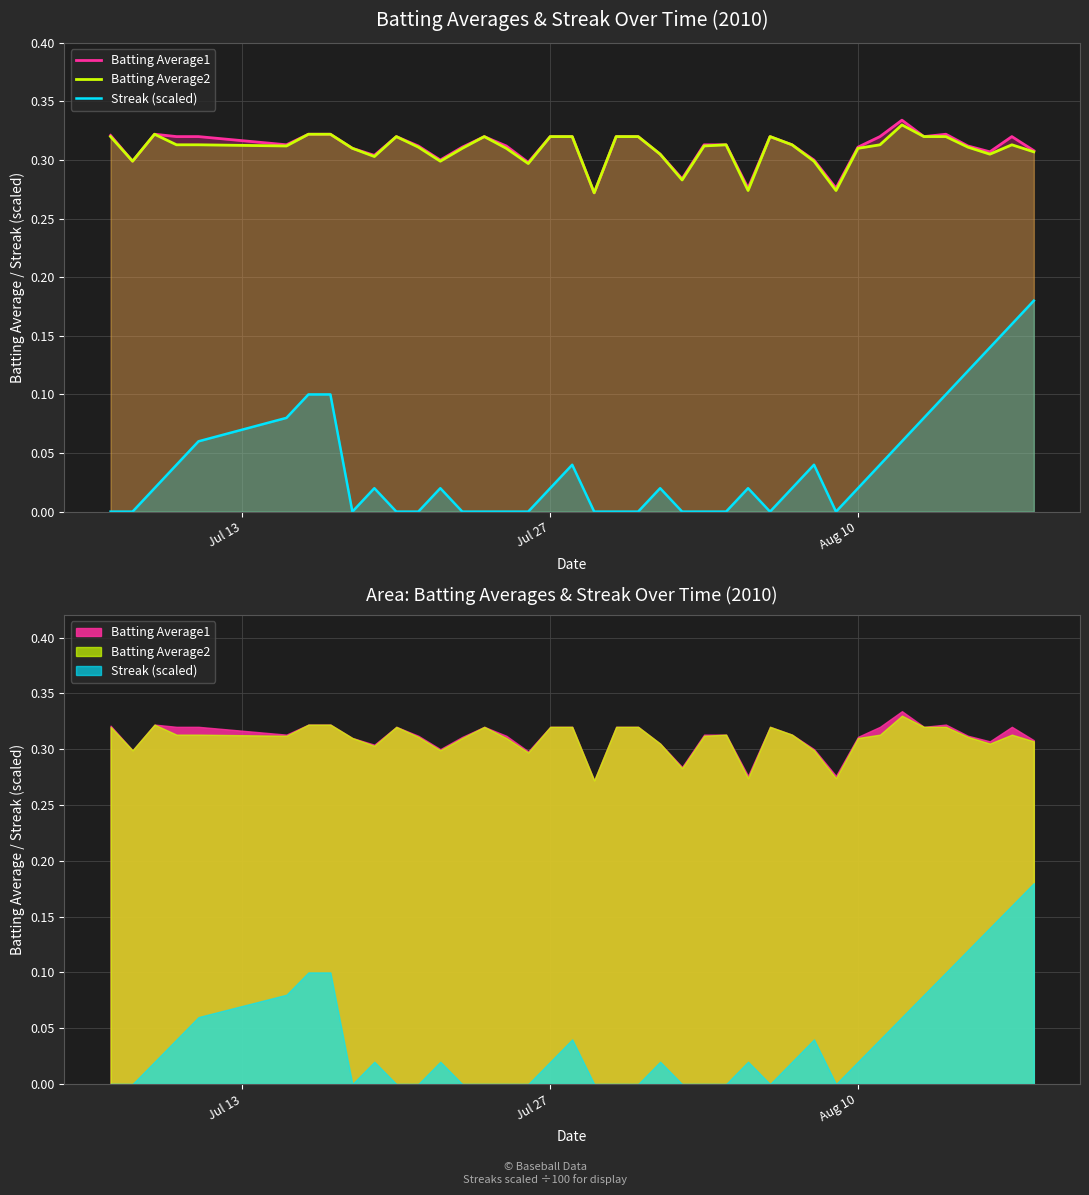

Which series has the largest total across all categories?

Batting Average1